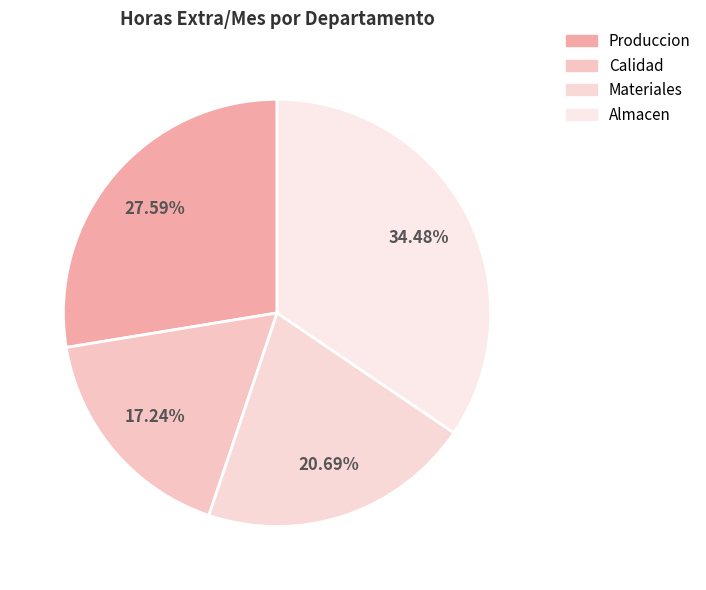

How many segments does this pie chart have?

4